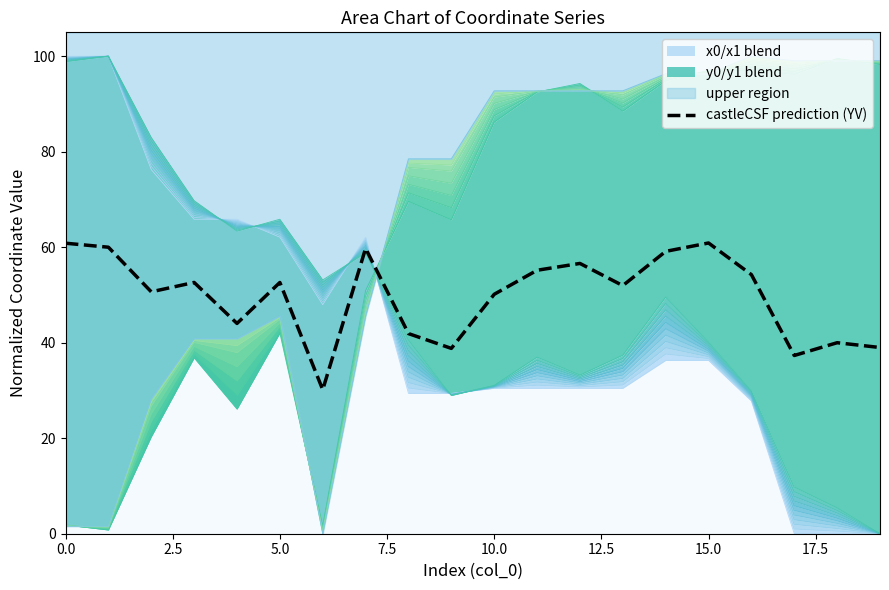

What is the change in value from 9 to 12?

+17.8